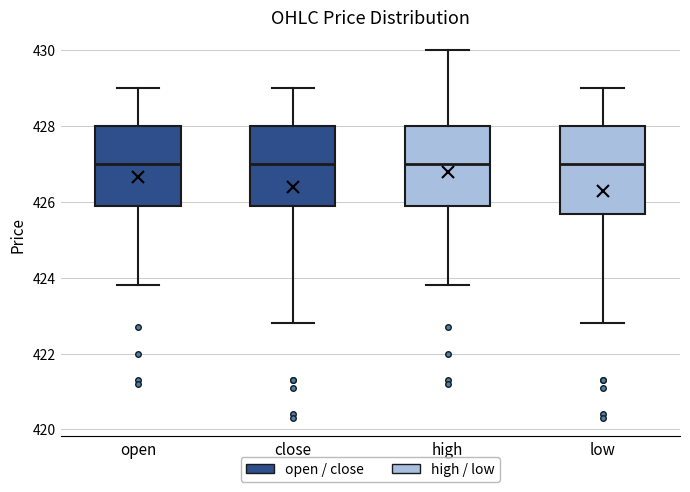

Which box is the tallest, from its lower edge to its upper edge?

low